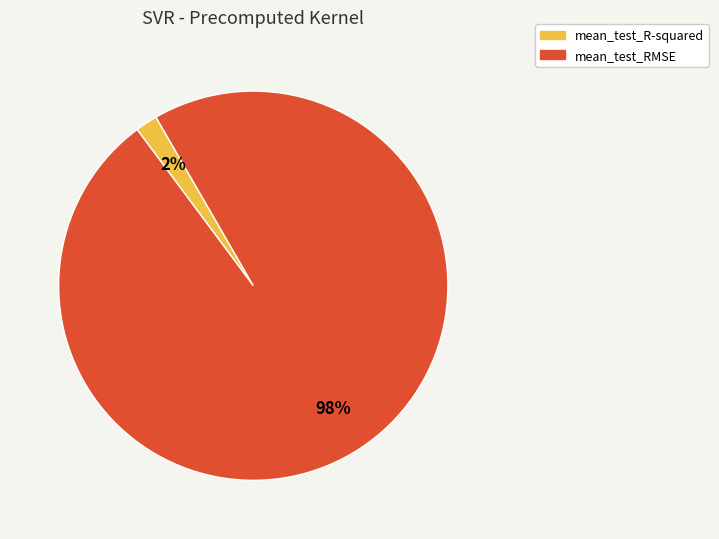

True or false: mean_test_RMSE accounts for 90% of the total.

False